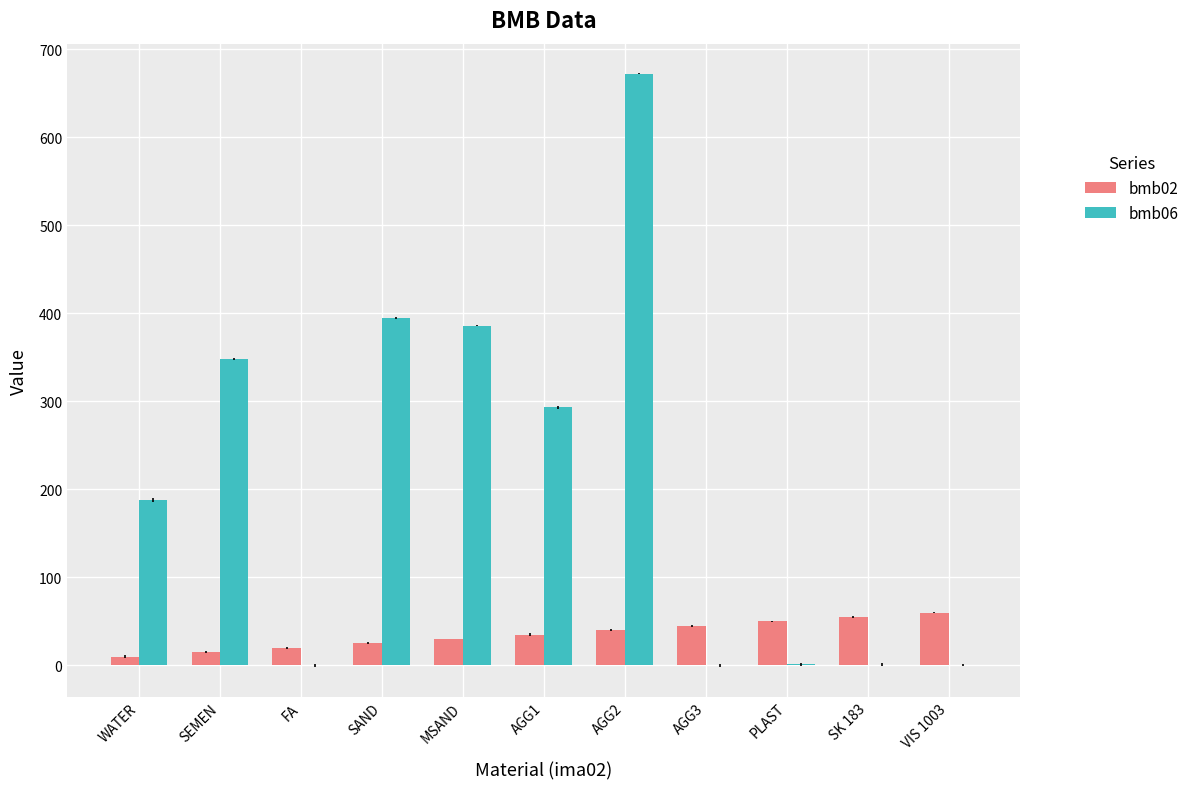

What is the total value across all series at MSAND?

416.0